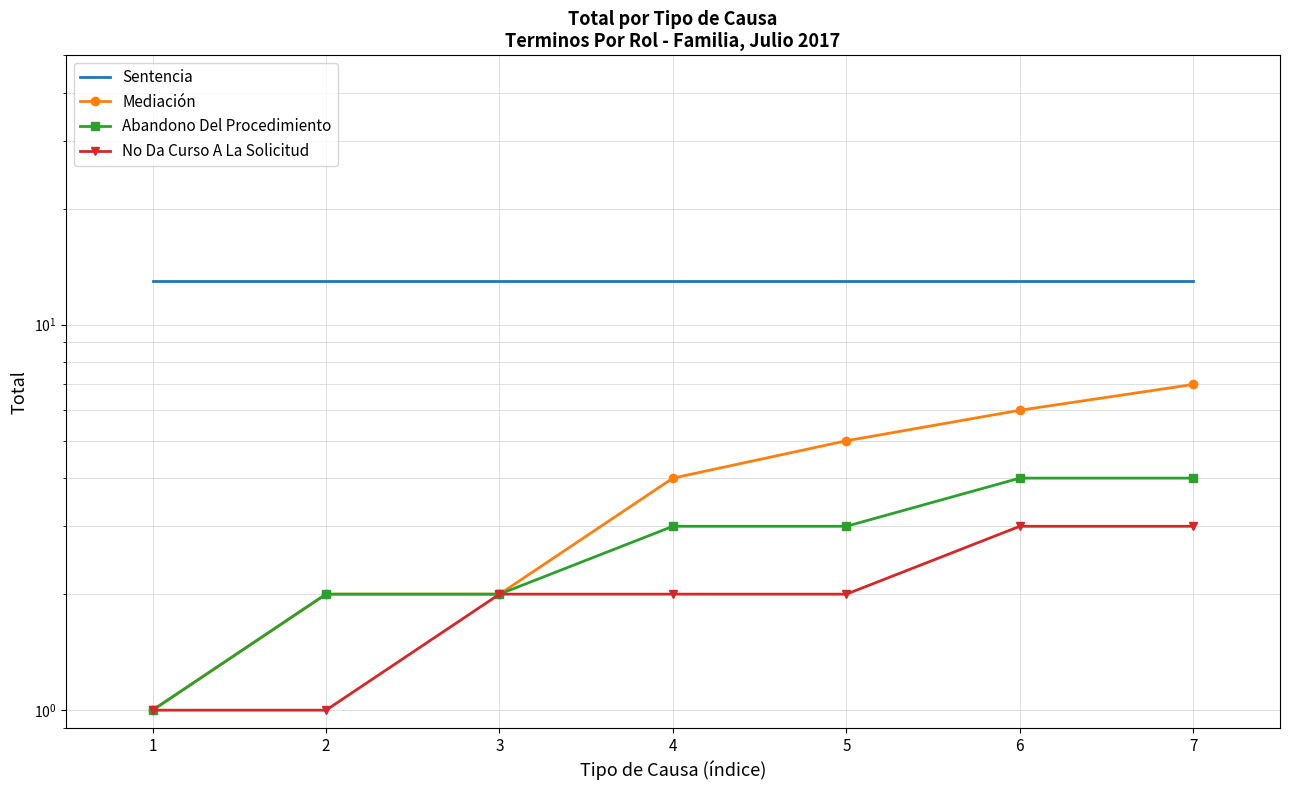

True or false: Abandono Del Procedimiento and No Da Curso A La Solicitud cross at least once.

False